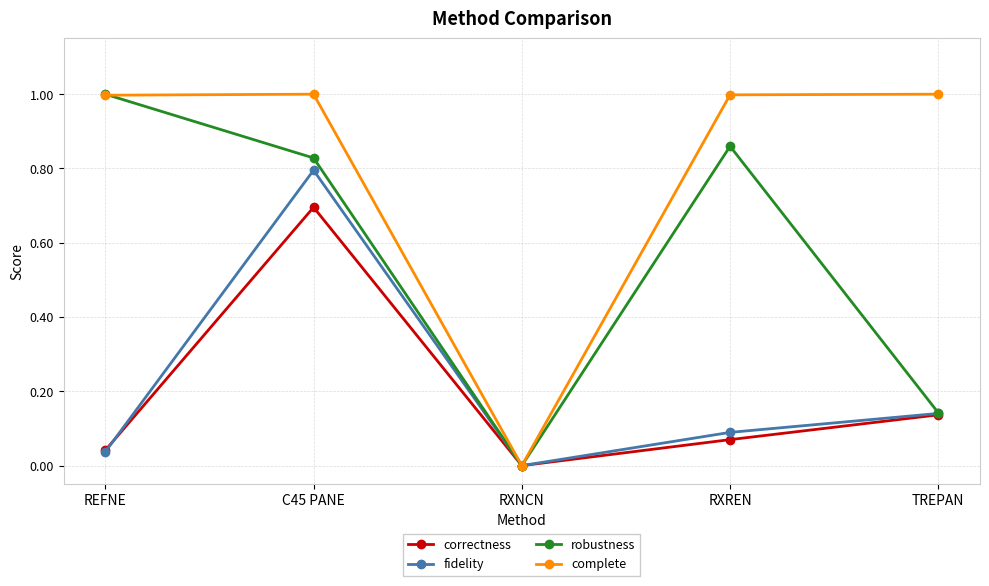

Which series changed the most between C45 PANE and RXNCN?

complete